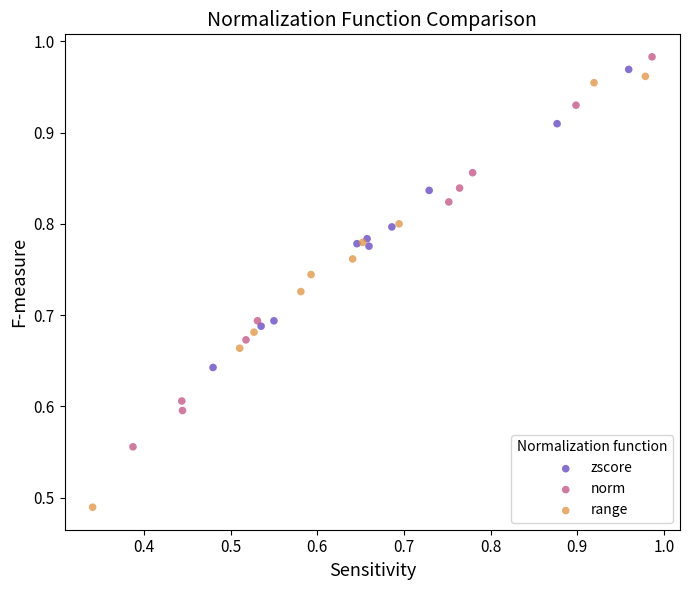

Which series has the widest spread of Y values?

range